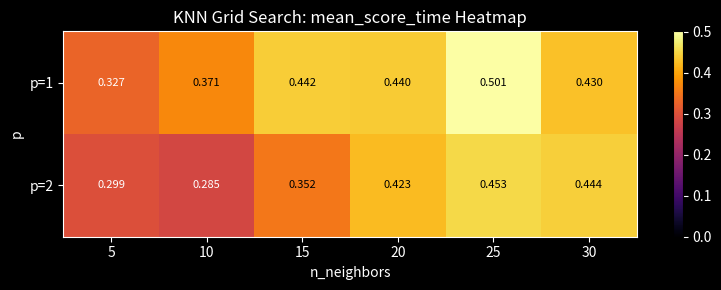

Is the value of p=2 at 25 greater than the value of p=1 at 15?

Yes